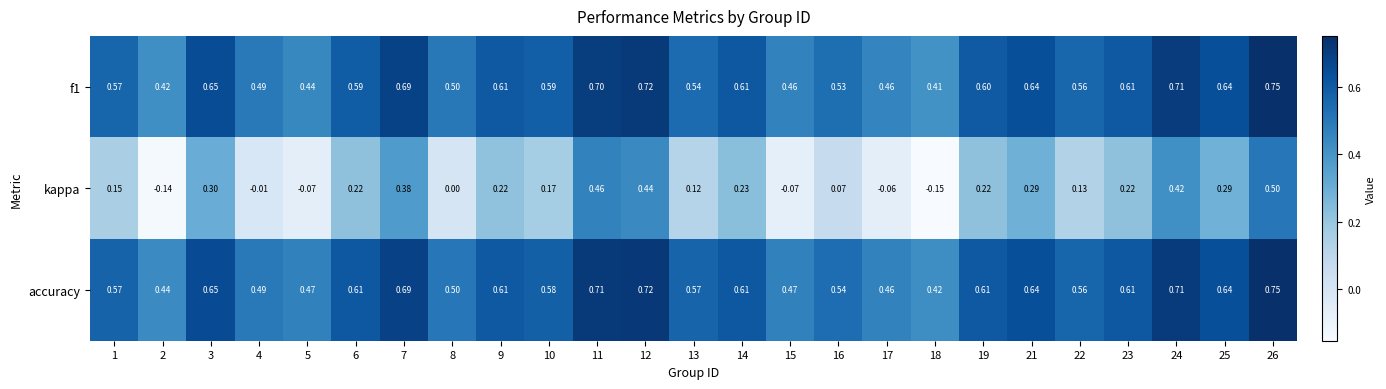

Rank the series at 6 from lowest to highest value.

kappa, f1, accuracy